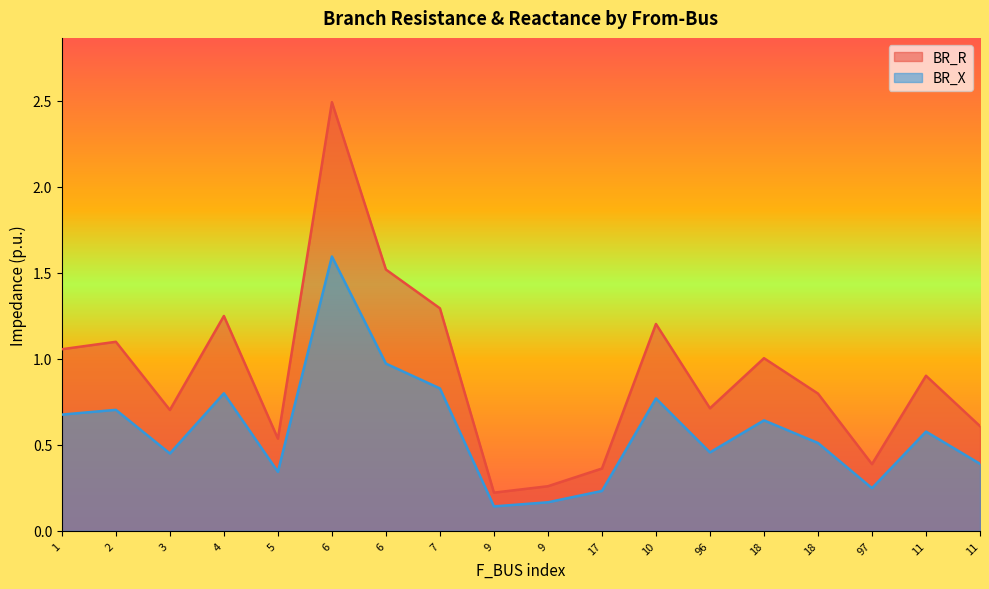

True or false: BR_R has a value of 1.3 at 7.

True